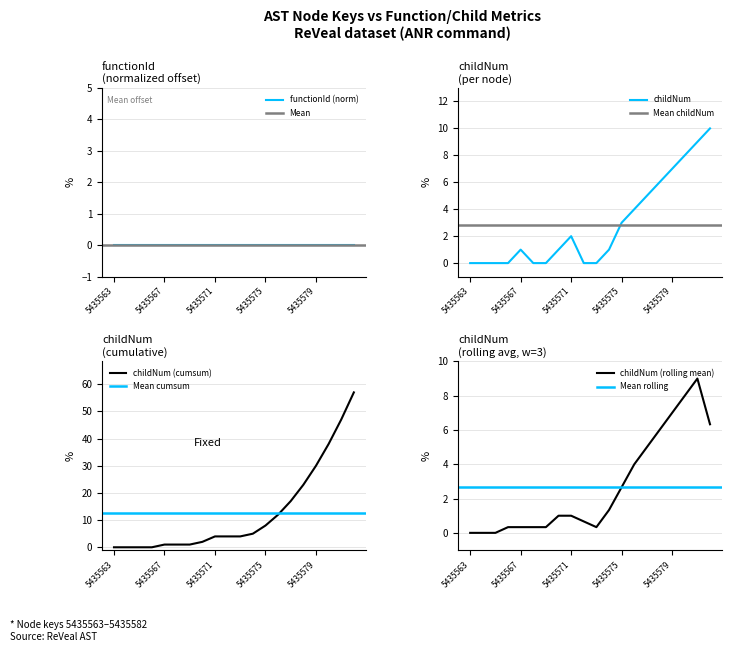

Reading left to right, list all the values displayed in this chart.

0	0	0	0	1	0	0	1	2	0	0	1	3	4	5	6	7	8	9	10